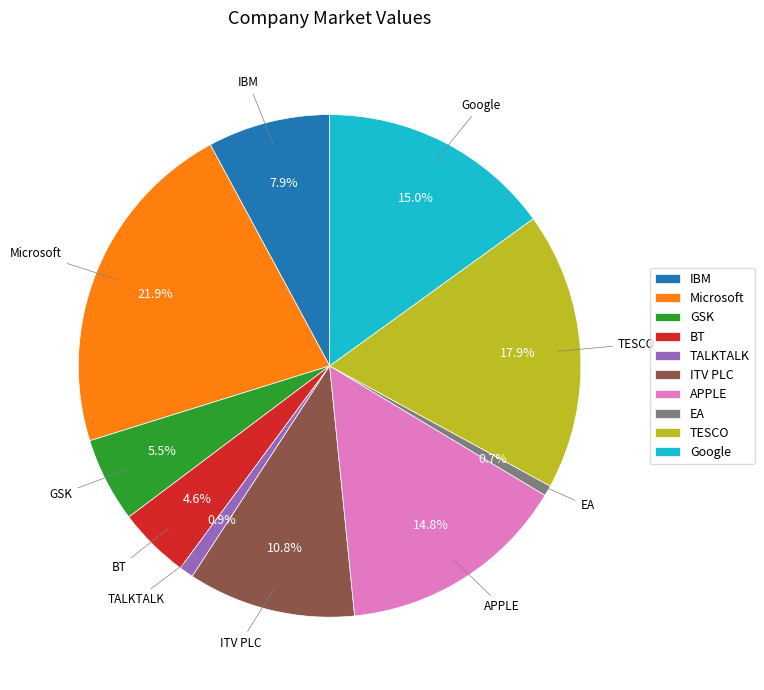

Which slice is the largest?

Microsoft